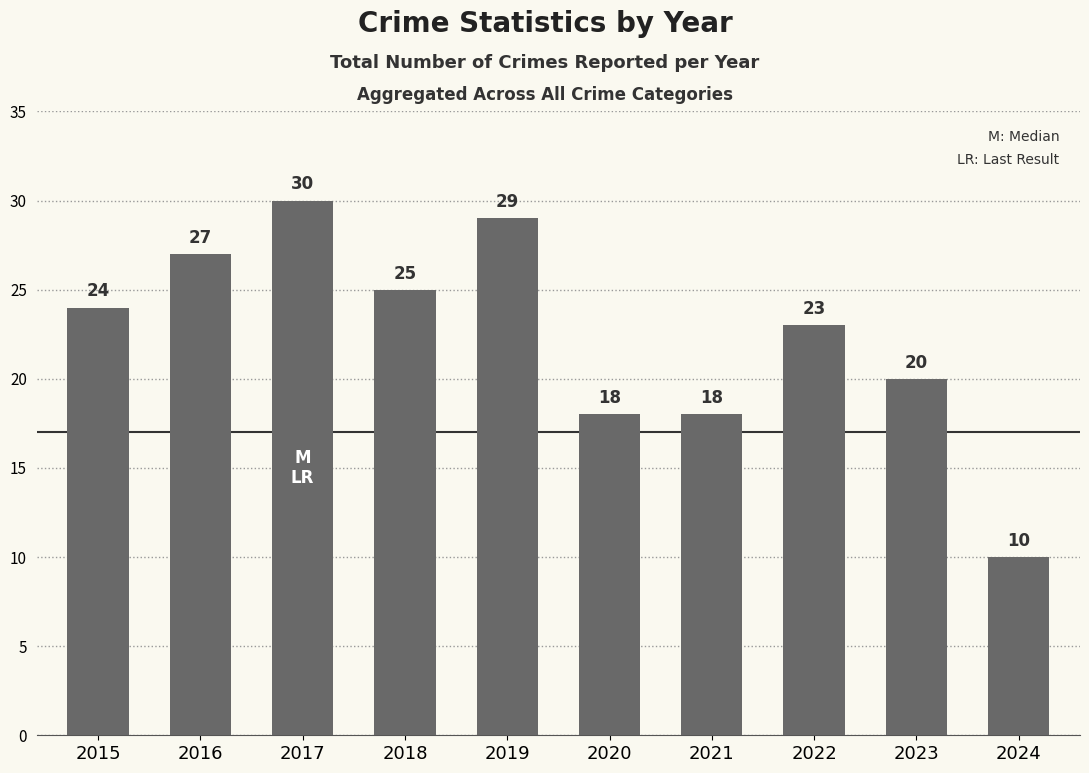

Count the values in the range 18 to 27.

7